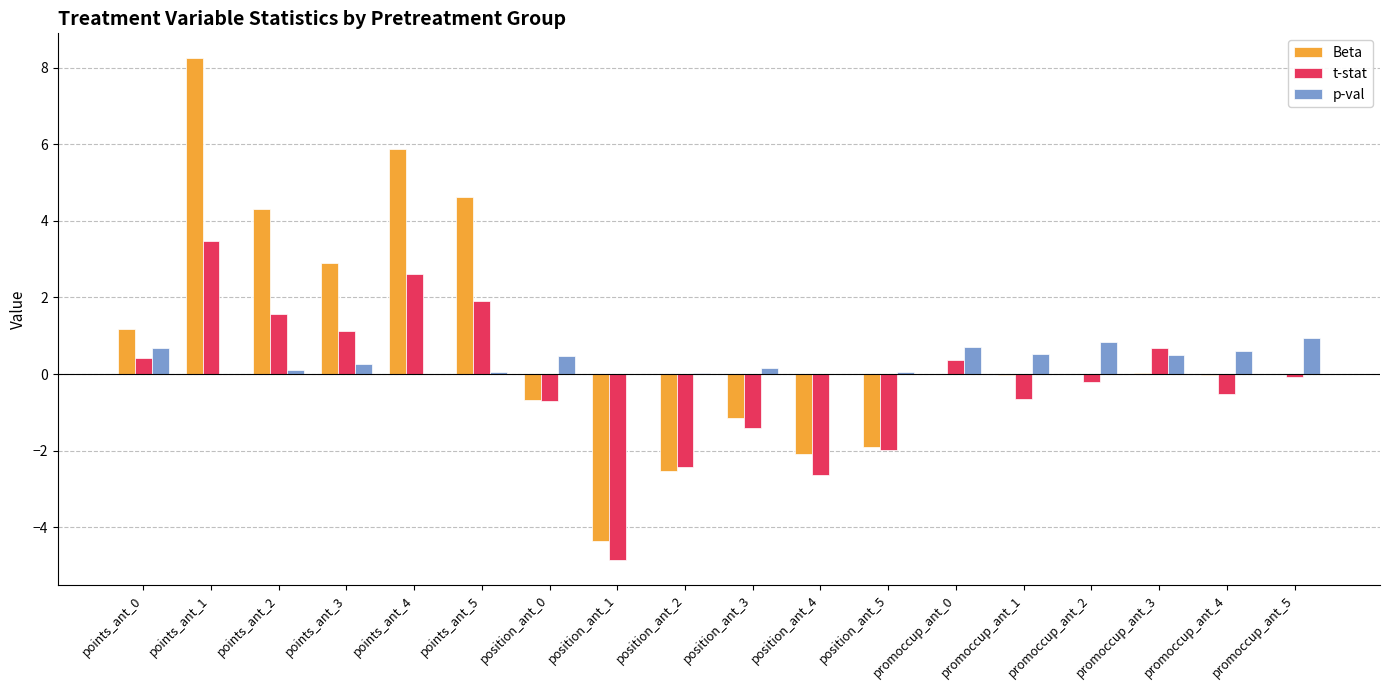

True or false: t-stat has a value of 1.0 at points_ant_1.

False